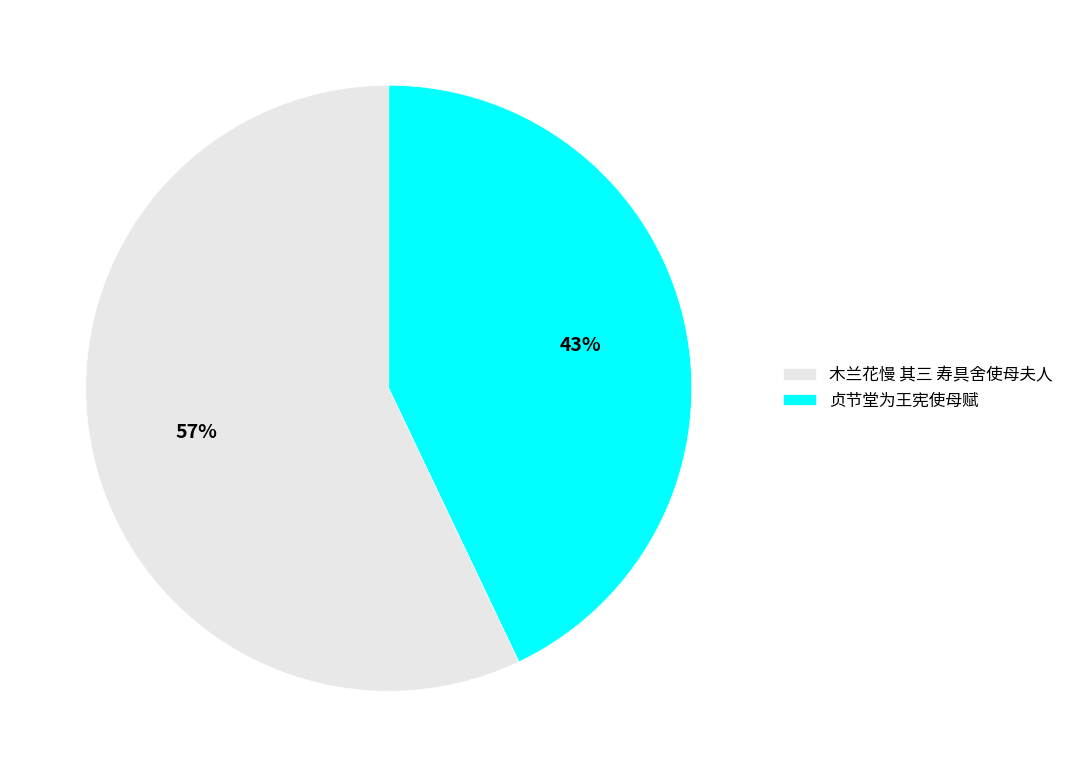

To the nearest percent, what is the average slice percentage?

50%